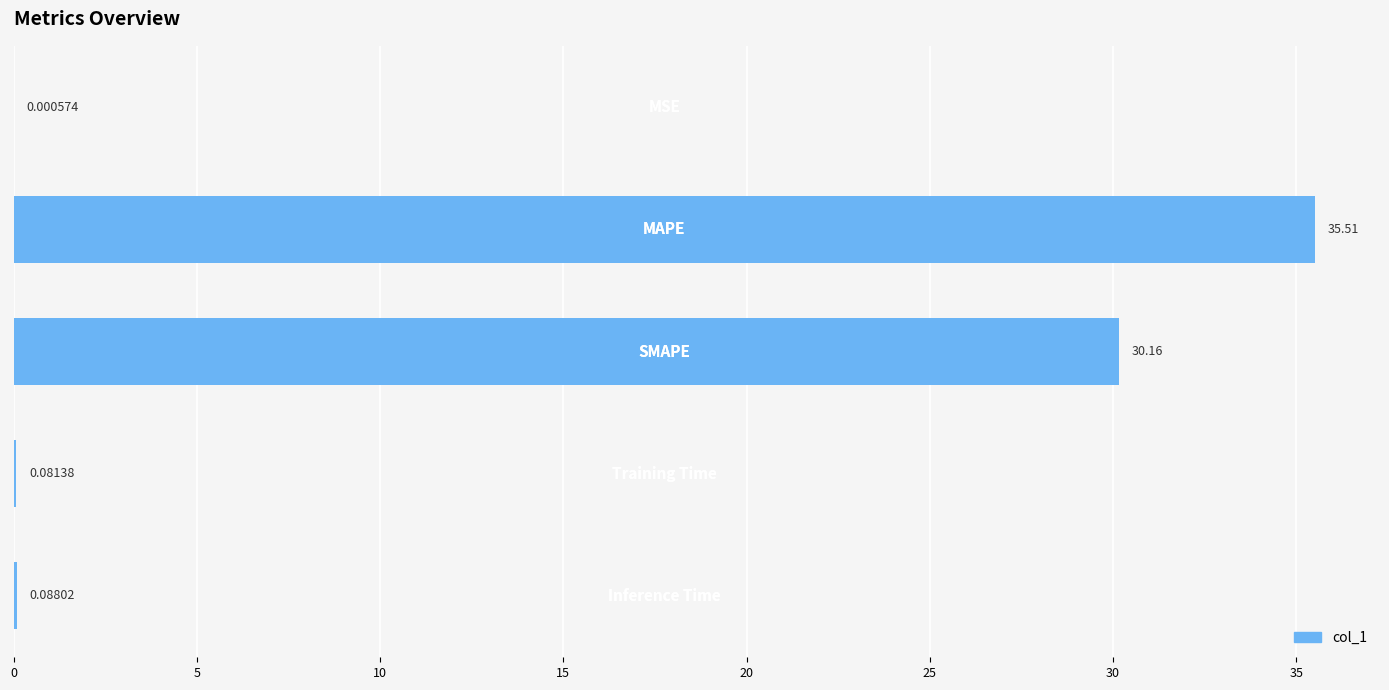

Are the bars horizontal?

Yes